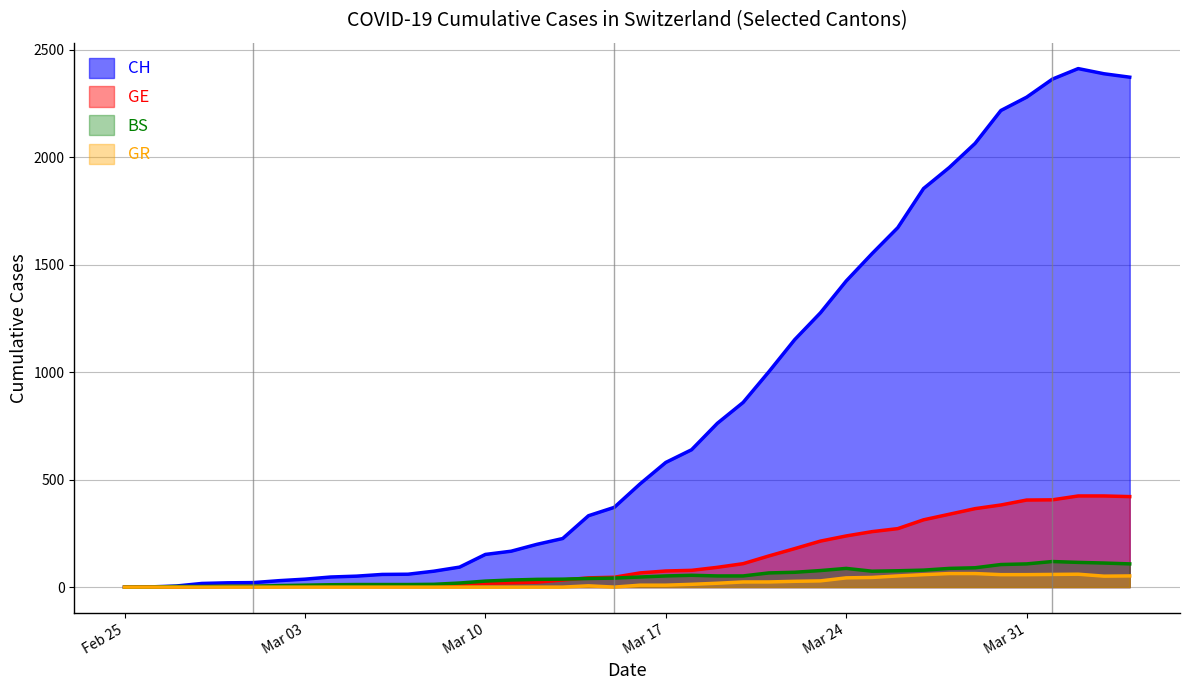

Reading left to right, list all the values displayed in this chart.

CH: 0	1	5	17	20	21	30	37	47	51	59	60	74	93	152	167	199	226	332	371	480	580	639	762	859	1002	1151	1276	1424	1551	1672	1854	1952	2064	2217	2279	2363	2412	2388	2372
GE: 0	1	1	2	3	3	3	4	4	5	7	7	9	13	18	20	23	33	43	46	66	75	78	92	109	145	179	214	238	258	272	313	339	365	382	405	406	424	424	421
BS: 0	0	3	3	4	4	7	9	11	12	12	12	13	19	28	33	36	37	40	42	47	52	55	52	52	66	69	77	87	74	76	79	87	90	105	108	119	115	112	108
GR: 0	0	0	0	0	0	0	0	0	0	0	0	0	0	0	0	0	0	6	0	9	9	13	18	24	24	27	29	43	45	52	58	63	63	58	58	59	60	51	52